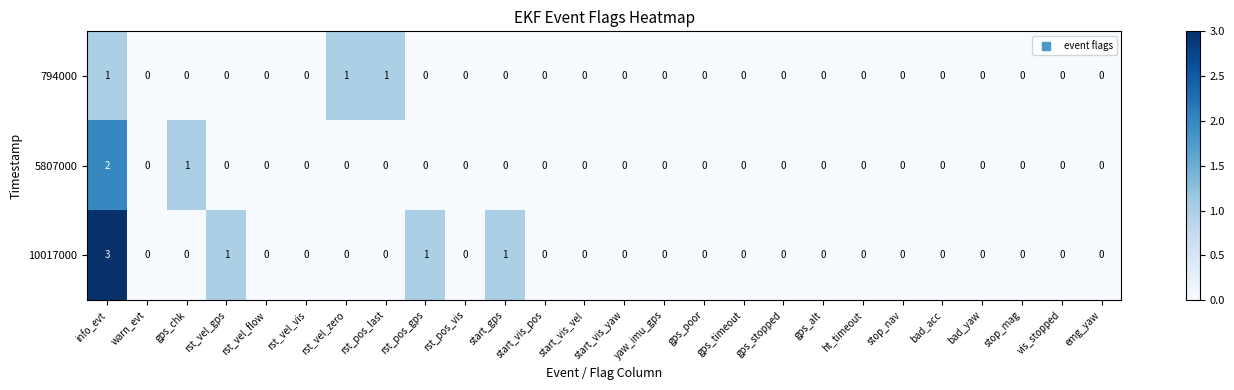

What is the total value across all series at rst_pos_gps?

1